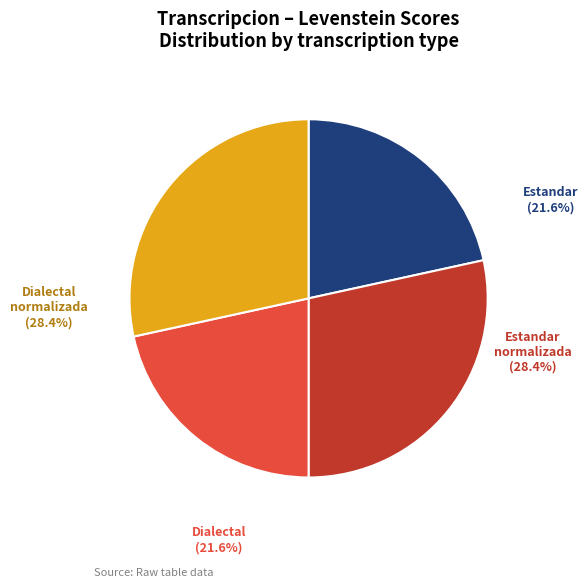

True or false: Dialectal accounts for 29% of the total.

False